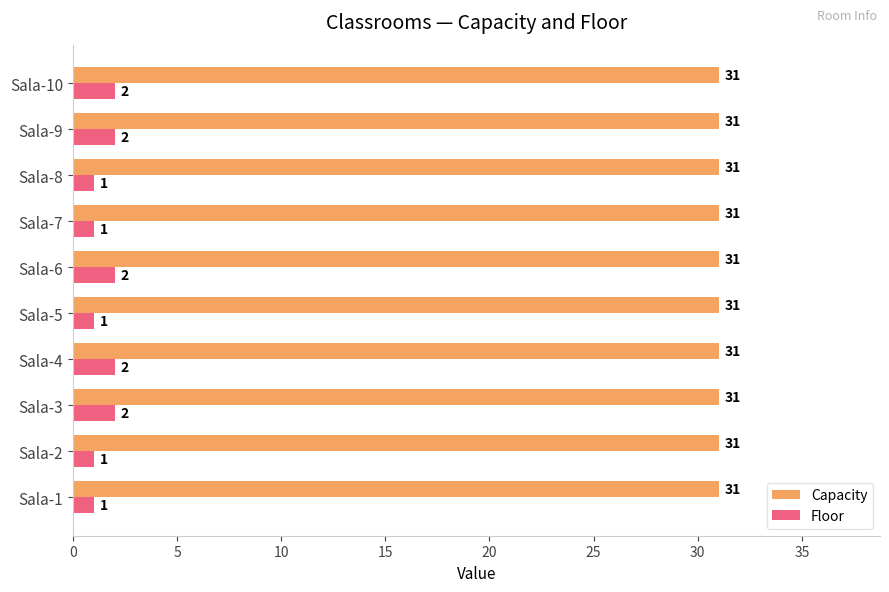

What are all the series names shown in the legend?

Capacity, Floor